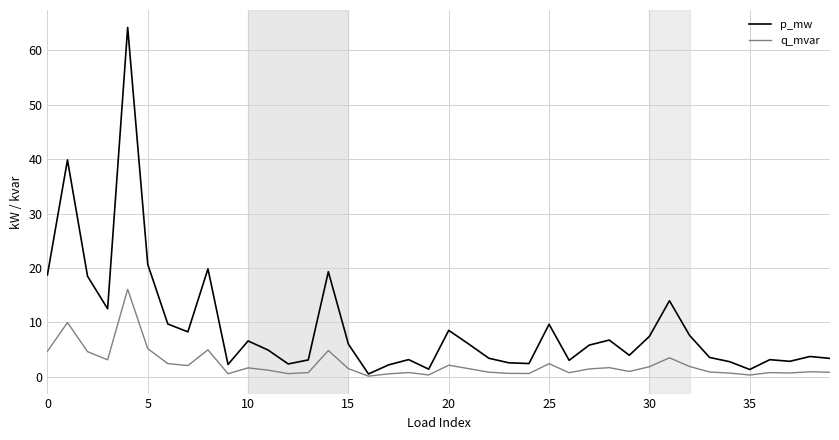

What is the maximum value for p_mw?

64.2